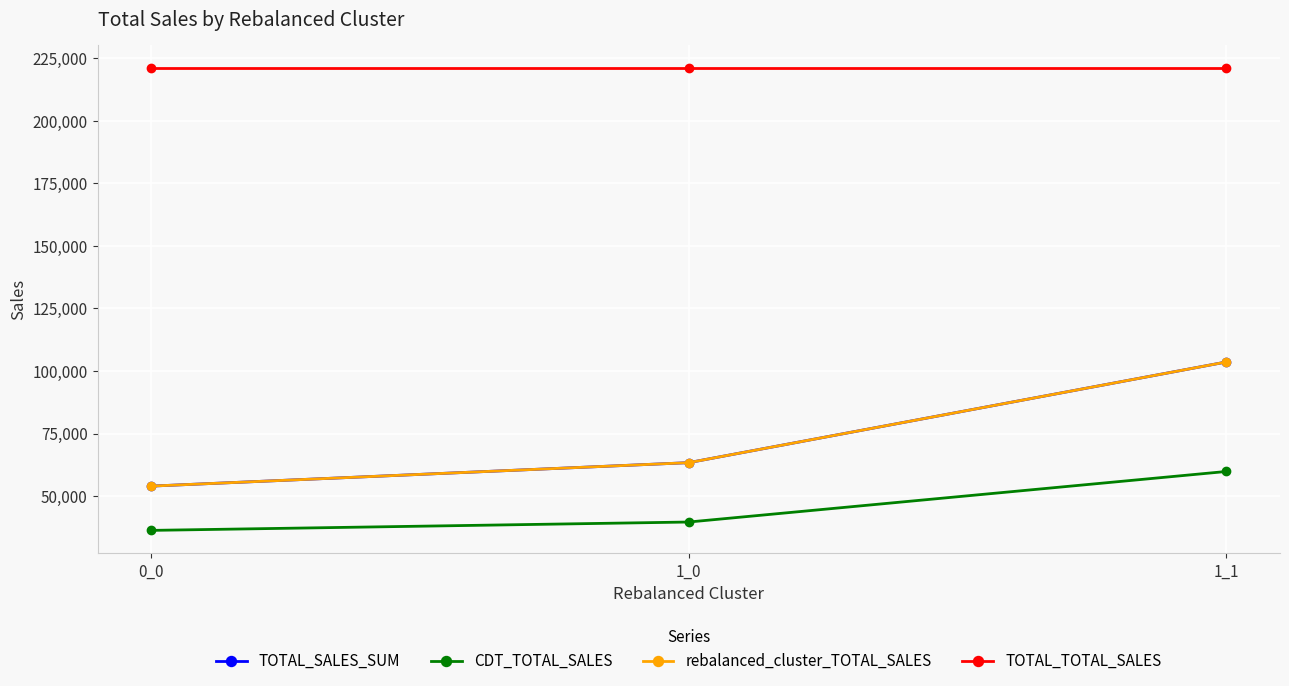

What is the value of the rebalanced_cluster_TOTAL_SALES point at the 3rd from the left?

103611.6